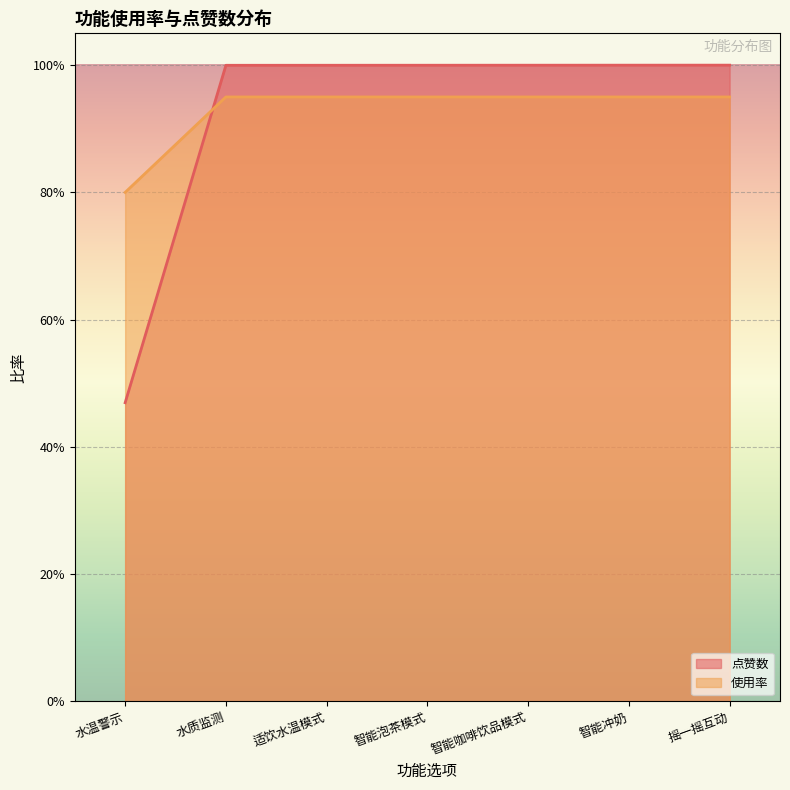

The 使用率 series shows 0.9 at 摇一摇互动. True or false?

True